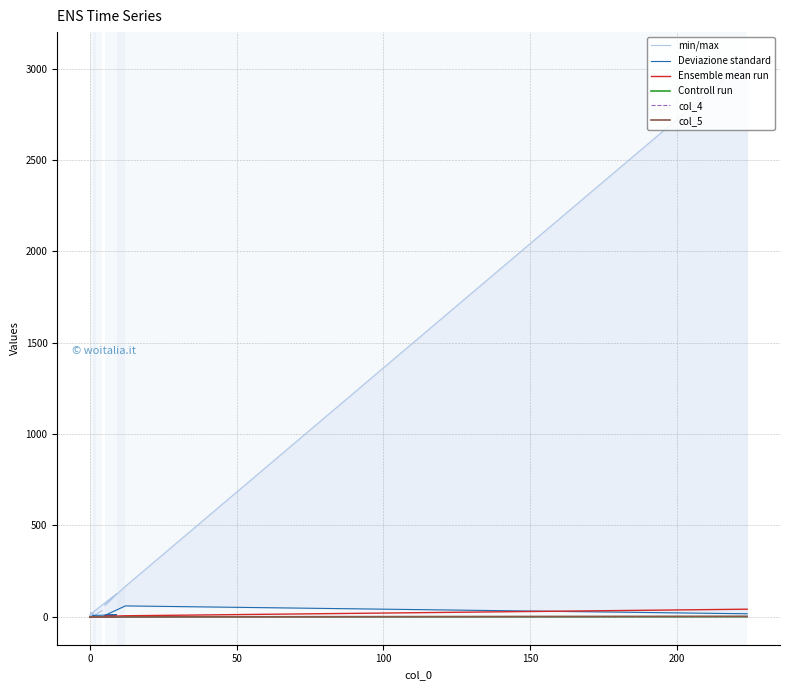

What is the sum of all Controll run values?

1